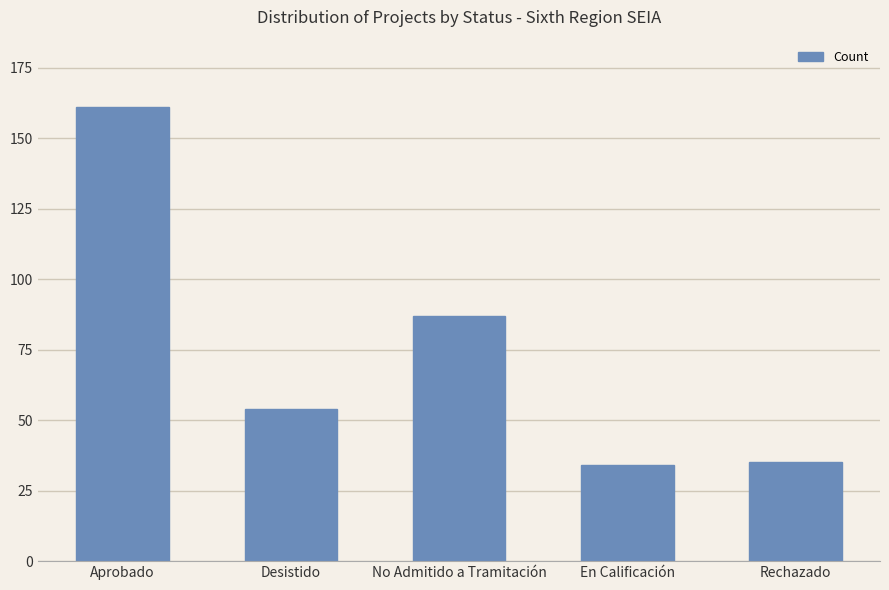

What is the change in value from Aprobado to Desistido?

-107